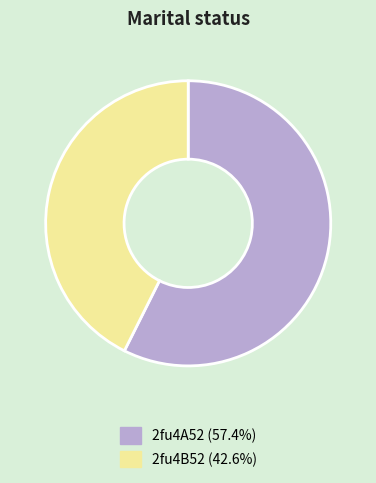

Rank the categories by value from lowest to highest.

2fu4B52, 2fu4A52